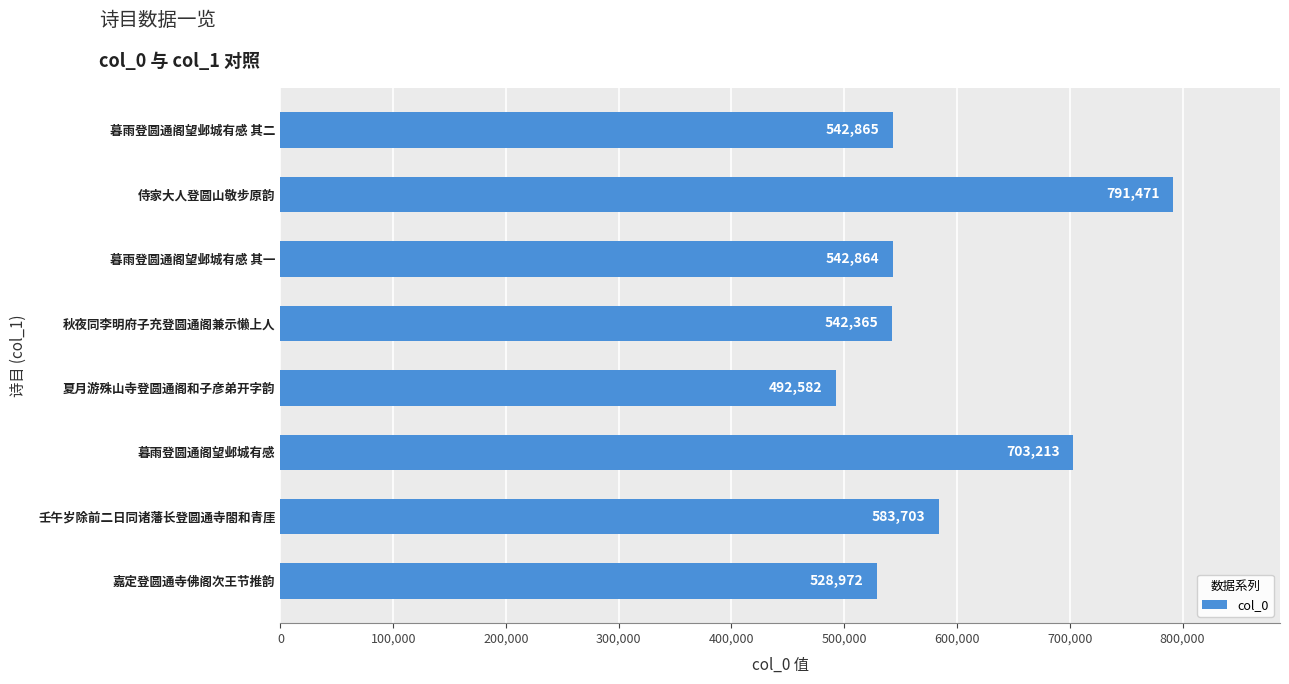

What is the difference between the values at 暮雨登圆通阁望邺城有感 其二 and 嘉定登圆通寺佛阁次王节推韵?

13893